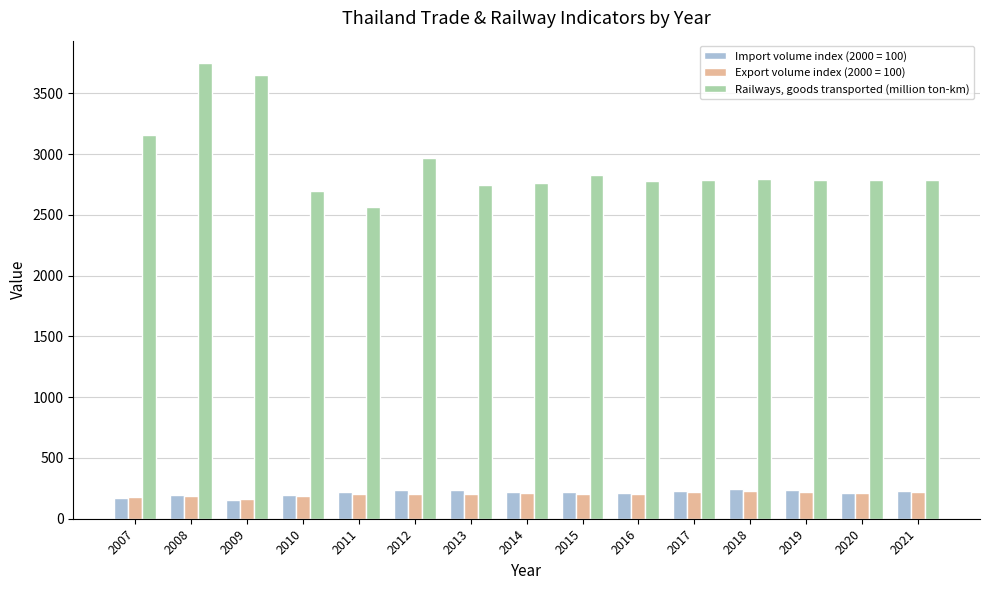

What is the difference between the maximum and minimum values in the Railways, goods transported (million ton-km) series?

1185.2